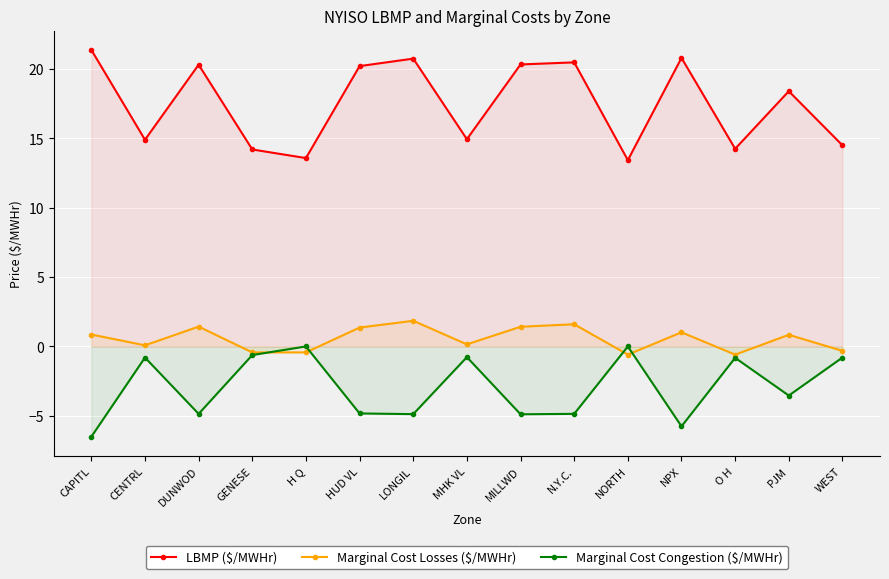

What is the total value across all series at N.Y.C.?

17.2